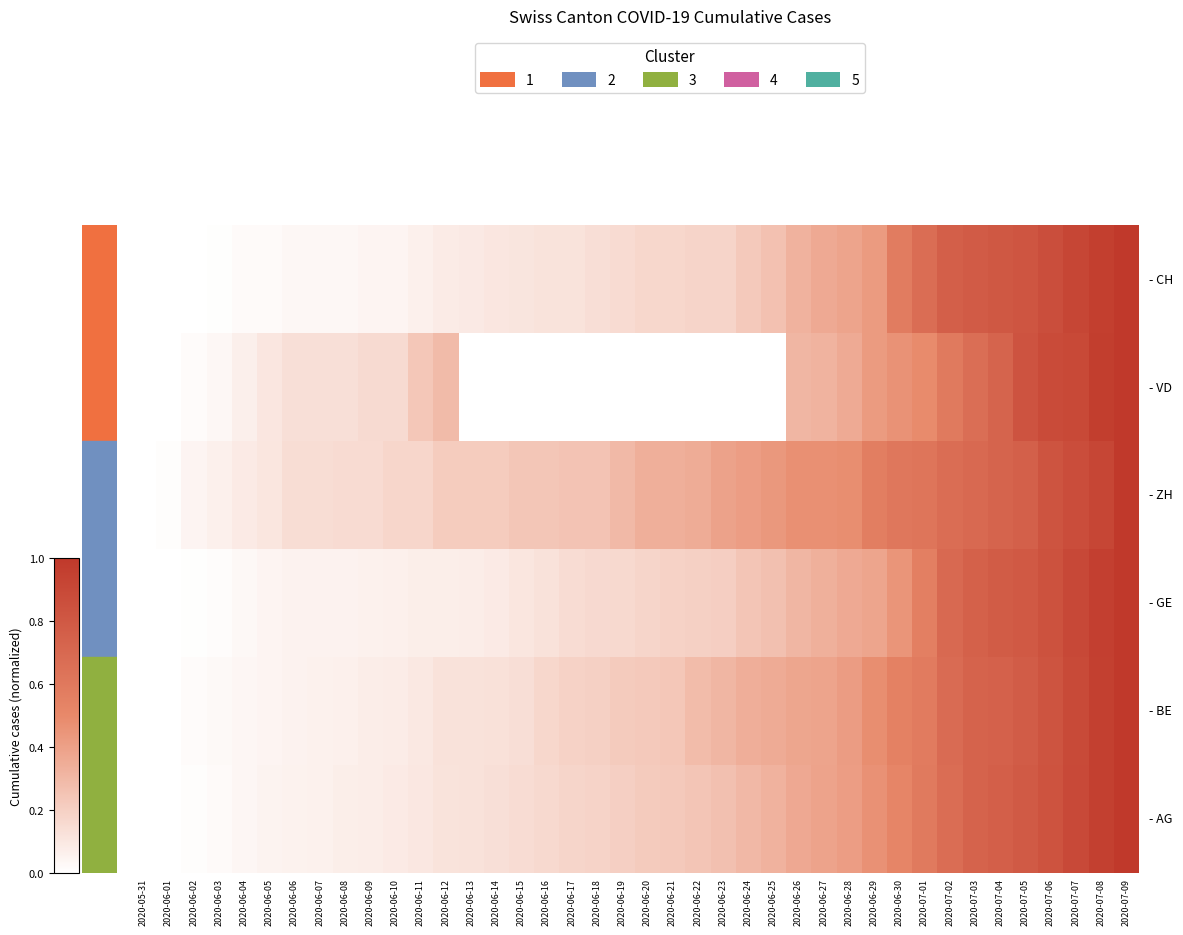

How many data points does each series have?

40